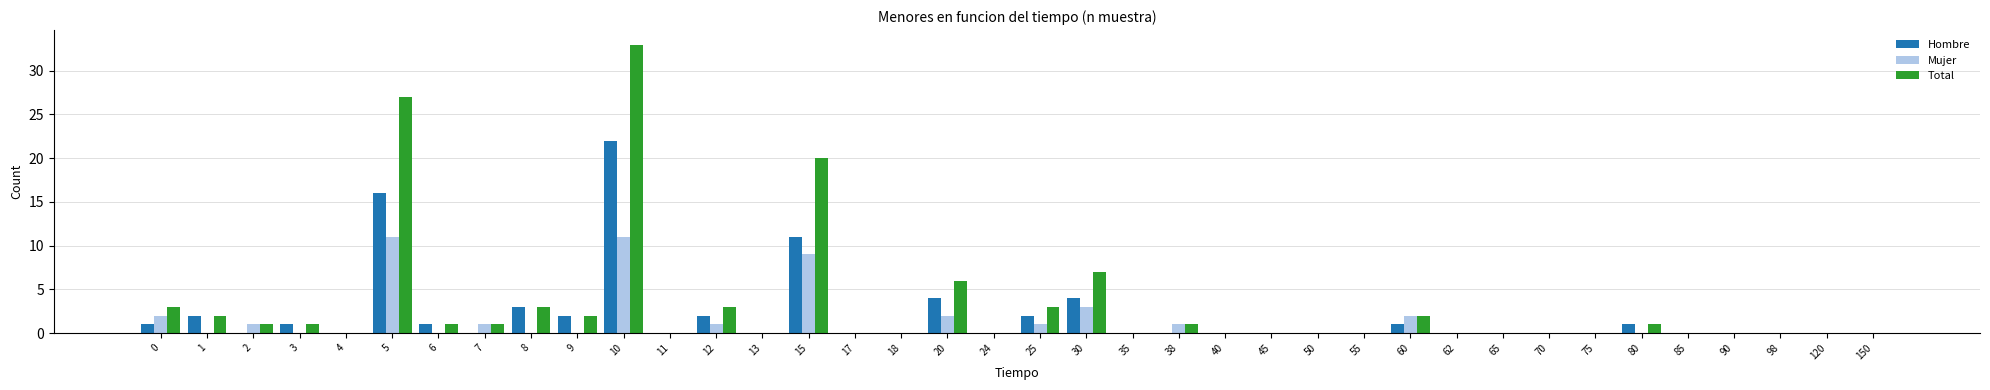

Reading left to right, what are all the values shown in this chart?

Hombre: 0=1	1=2	2=0	3=1	4=0	5=16	6=1	7=0	8=3	9=2	10=22	11=0	12=2	13=0	15=11	17=0	18=0	20=4	24=0	25=2	30=4	35=0	38=0	40=0	45=0	50=0	55=0	60=1	62=0	65=0	70=0	75=0	80=1	85=0	90=0	98=0	120=0	150=0
Mujer: 0=2	1=0	2=1	3=0	4=0	5=11	6=0	7=1	8=0	9=0	10=11	11=0	12=1	13=0	15=9	17=0	18=0	20=2	24=0	25=1	30=3	35=0	38=1	40=0	45=0	50=0	55=0	60=2	62=0	65=0	70=0	75=0	80=0	85=0	90=0	98=0	120=0	150=0
Total: 0=3	1=2	2=1	3=1	4=0	5=27	6=1	7=1	8=3	9=2	10=33	11=0	12=3	13=0	15=20	17=0	18=0	20=6	24=0	25=3	30=7	35=0	38=1	40=0	45=0	50=0	55=0	60=2	62=0	65=0	70=0	75=0	80=1	85=0	90=0	98=0	120=0	150=0